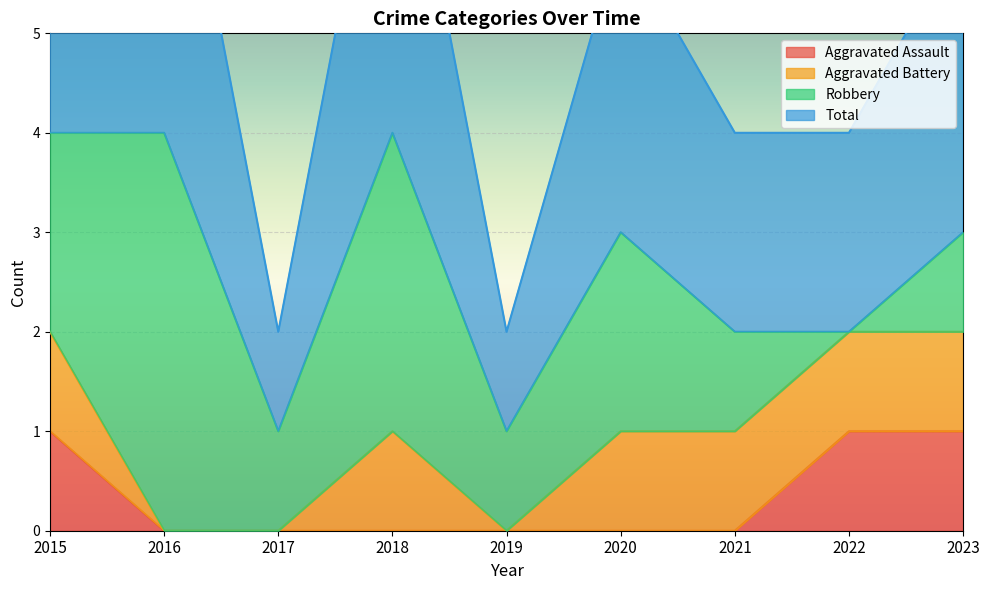

The value of Aggravated Assault at 2016 is 1. True or false?

False